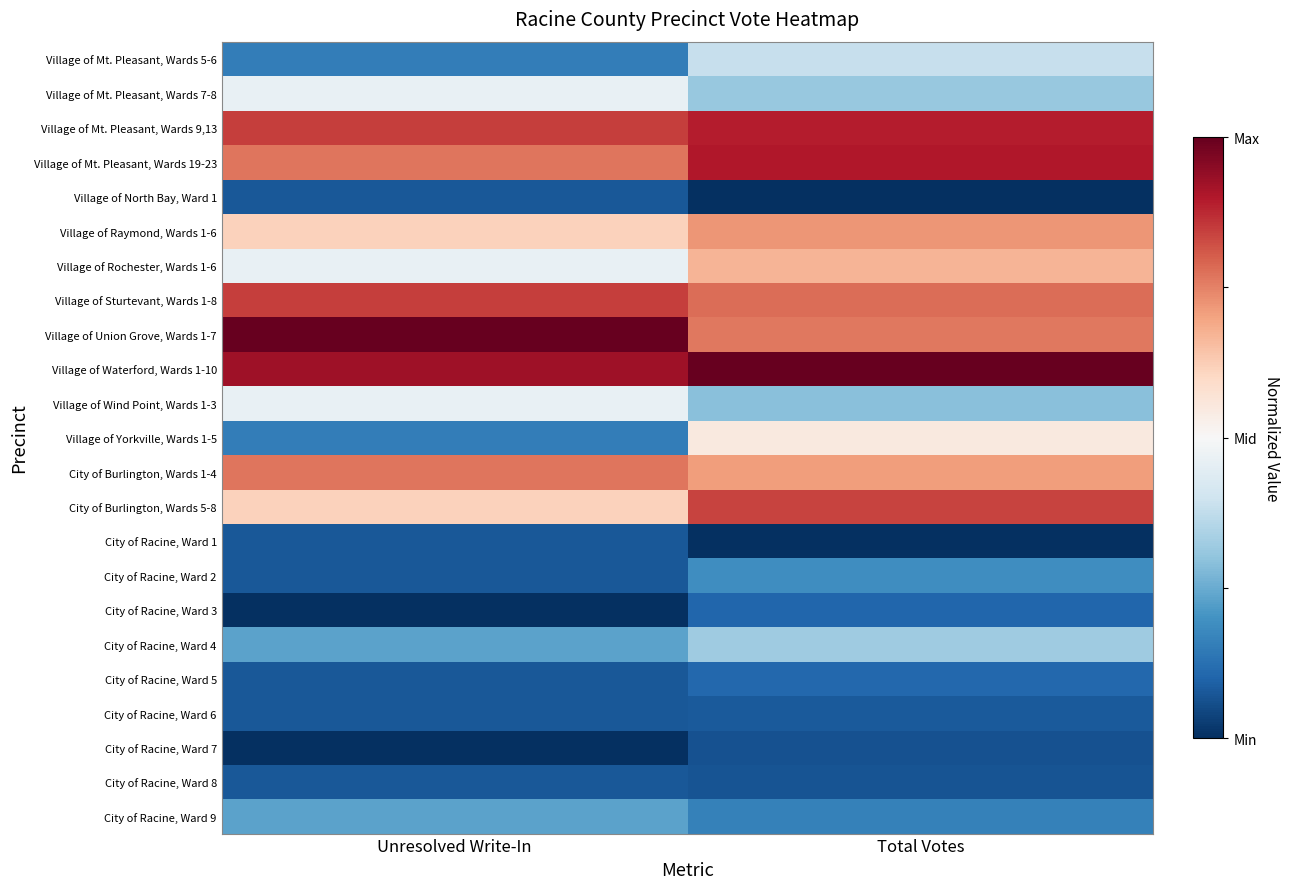

Reading right to left, extract all data points from this chart.

Village of Mt. Pleasant, Wards 5-6: Total Votes=-0.2	Unresolved Write-In=-0.7
Village of Mt. Pleasant, Wards 7-8: Total Votes=-0.4	Unresolved Write-In=-0.1
Village of Mt. Pleasant, Wards 9,13: Total Votes=0.8	Unresolved Write-In=0.7
Village of Mt. Pleasant, Wards 19-23: Total Votes=0.8	Unresolved Write-In=0.5
Village of North Bay, Ward 1: Total Votes=-1.0	Unresolved Write-In=-0.8
Village of Raymond, Wards 1-6: Total Votes=0.4	Unresolved Write-In=0.2
Village of Rochester, Wards 1-6: Total Votes=0.3	Unresolved Write-In=-0.1
Village of Sturtevant, Wards 1-8: Total Votes=0.6	Unresolved Write-In=0.7
Village of Union Grove, Wards 1-7: Total Votes=0.5	Unresolved Write-In=1.0
Village of Waterford, Wards 1-10: Total Votes=1.0	Unresolved Write-In=0.8
Village of Wind Point, Wards 1-3: Total Votes=-0.4	Unresolved Write-In=-0.1
Village of Yorkville, Wards 1-5: Total Votes=0.1	Unresolved Write-In=-0.7
City of Burlington, Wards 1-4: Total Votes=0.4	Unresolved Write-In=0.5
City of Burlington, Wards 5-8: Total Votes=0.7	Unresolved Write-In=0.2
City of Racine, Ward 1: Total Votes=-1.0	Unresolved Write-In=-0.8
City of Racine, Ward 2: Total Votes=-0.6	Unresolved Write-In=-0.8
City of Racine, Ward 3: Total Votes=-0.8	Unresolved Write-In=-1.0
City of Racine, Ward 4: Total Votes=-0.4	Unresolved Write-In=-0.5
City of Racine, Ward 5: Total Votes=-0.8	Unresolved Write-In=-0.8
City of Racine, Ward 6: Total Votes=-0.8	Unresolved Write-In=-0.8
City of Racine, Ward 7: Total Votes=-0.9	Unresolved Write-In=-1.0
City of Racine, Ward 8: Total Votes=-0.9	Unresolved Write-In=-0.8
City of Racine, Ward 9: Total Votes=-0.7	Unresolved Write-In=-0.5